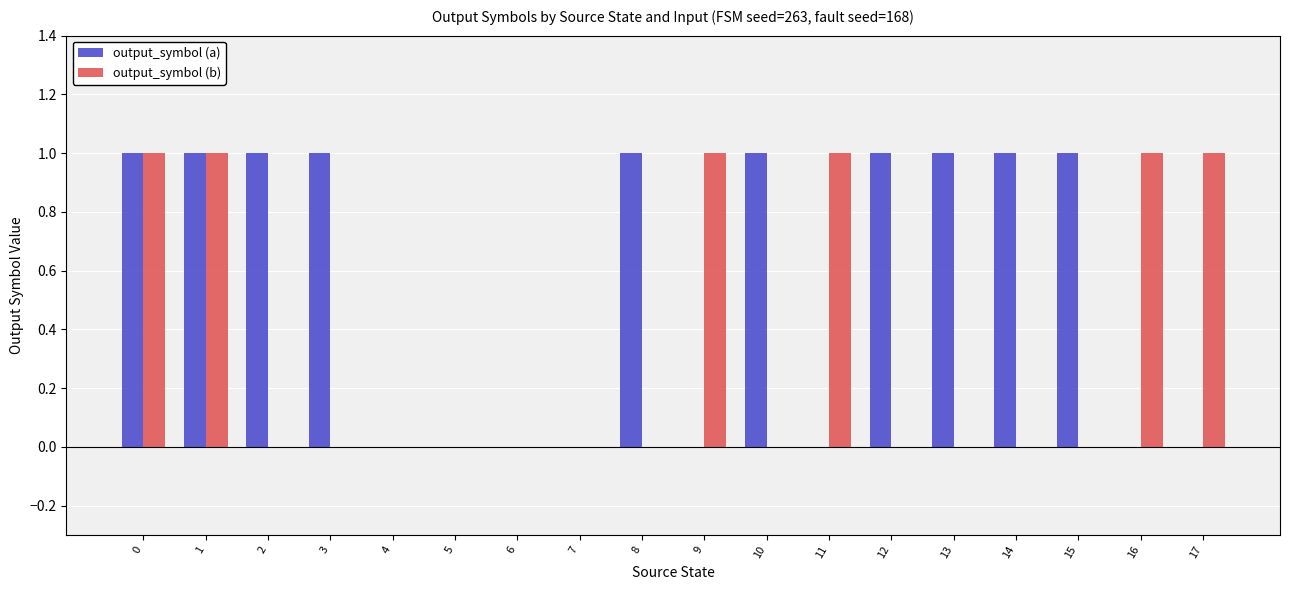

What are all the series names shown in the legend?

output_symbol (a), output_symbol (b)